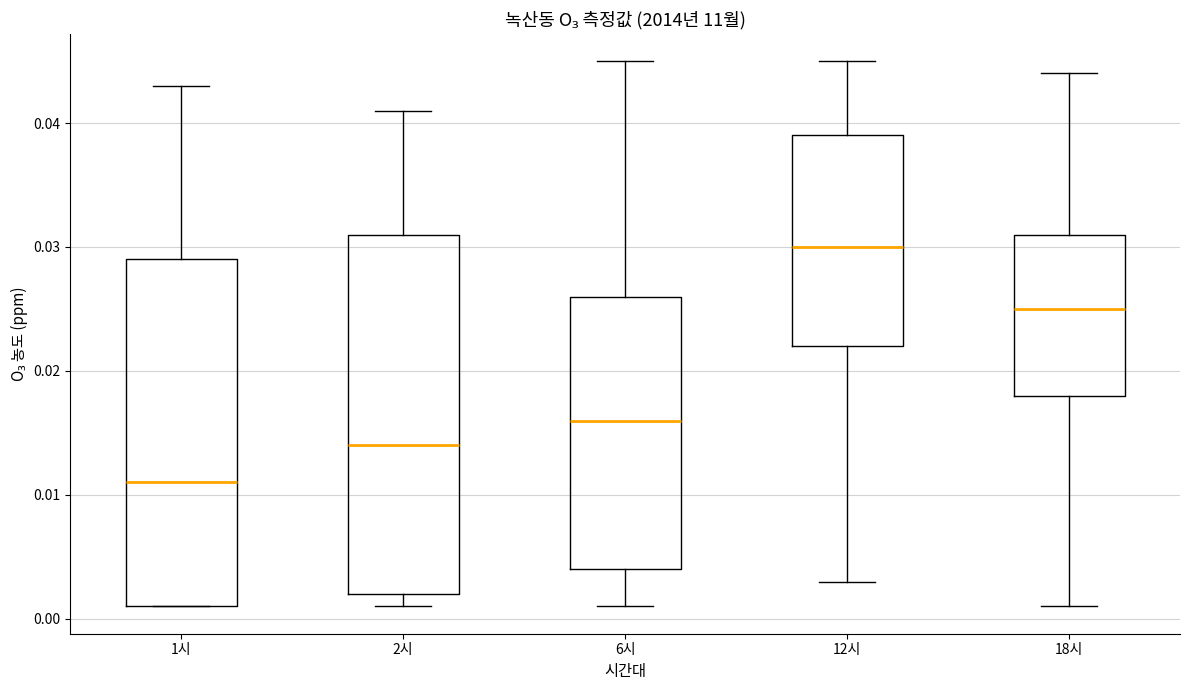

Where does the upper whisker of the box for 18시 end on the y-axis? The values are not printed on the chart, so give them approximately, as read against the axis.

0.044